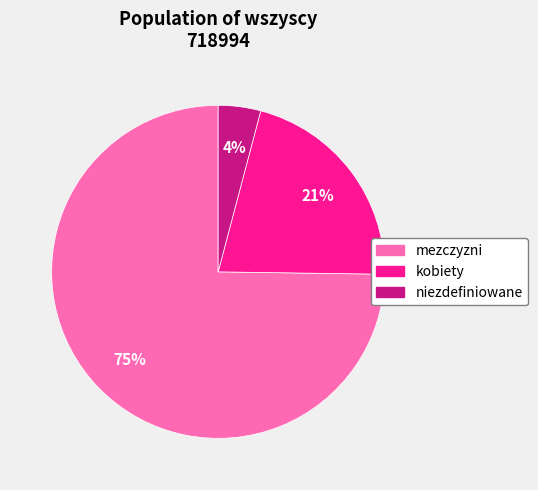

Approximately how many times larger is the value at niezdefiniowane compared to mezczyzni?

0.1